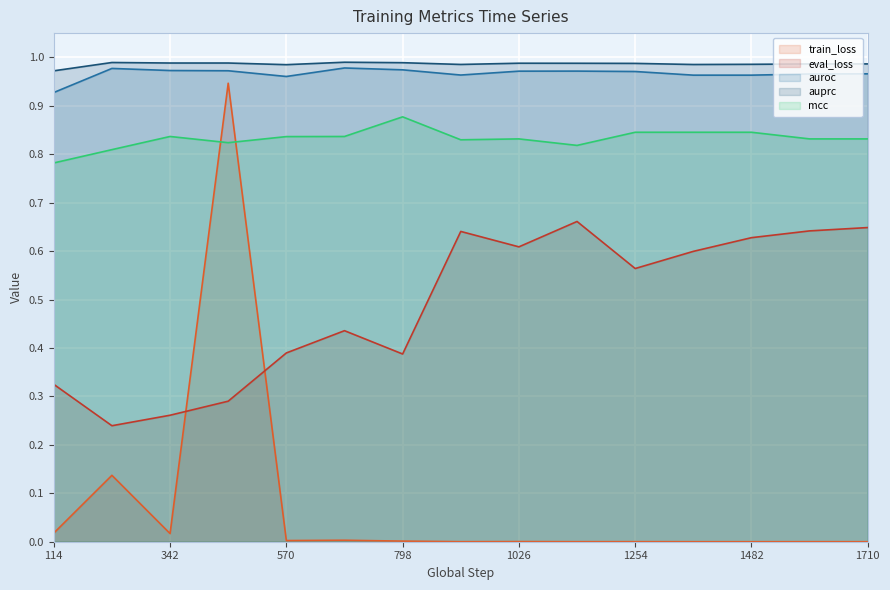

The value of auprc at 912 is 1.5. True or false?

False